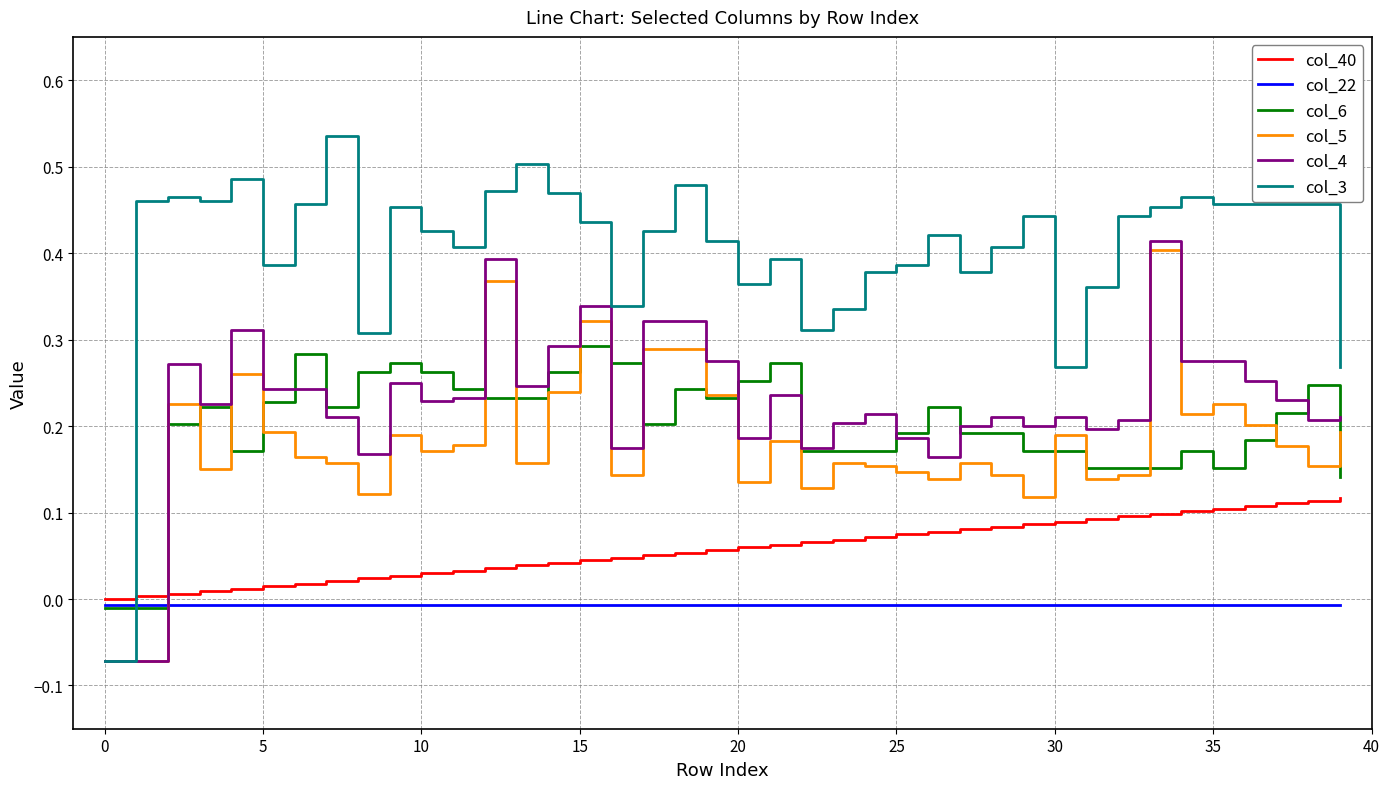

What are all the series names shown in the legend?

col_40, col_22, col_6, col_5, col_4, col_3